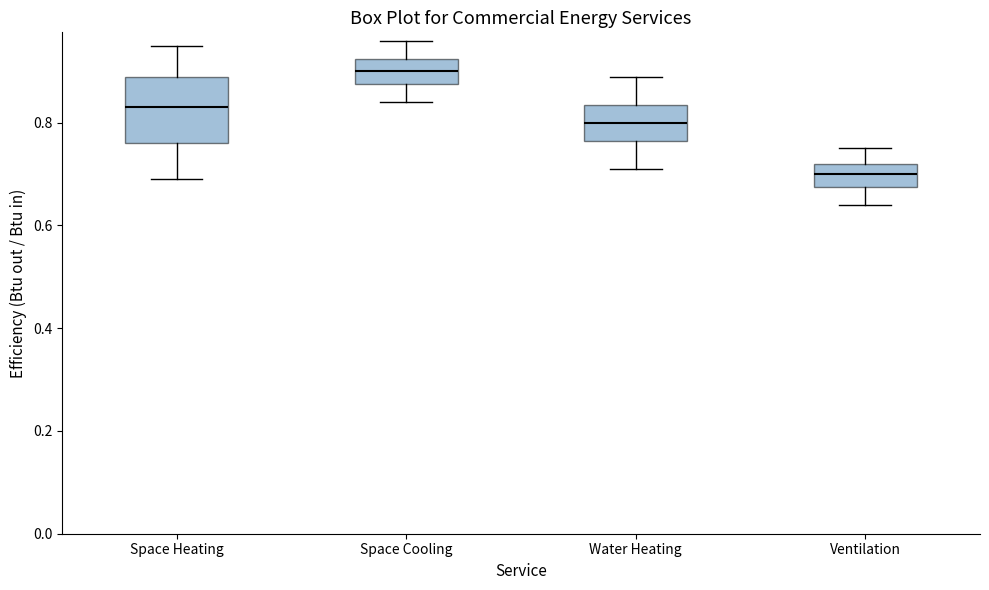

Where does the median line of the box for Space Cooling sit on the y-axis? The values are not printed on the chart, so give them approximately, as read against the axis.

0.90